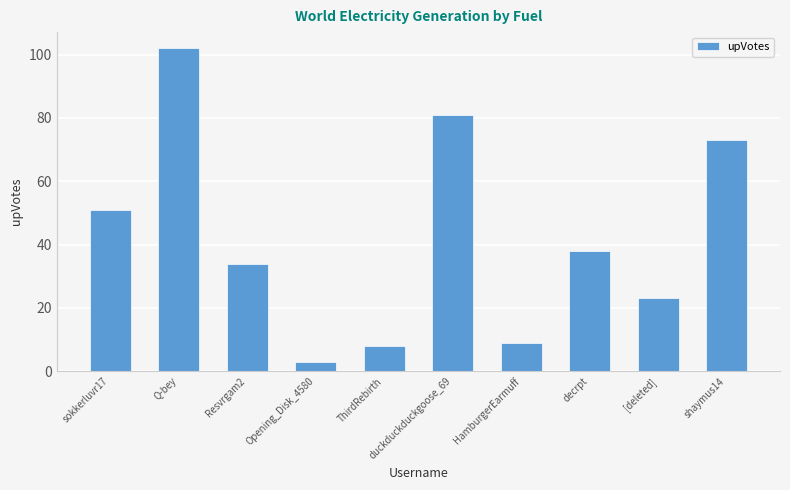

List the labels in order of value, largest first.

Q-bey, duckduckduckgoose_69, shaymus14, sokkerluvr17, decrpt, Resvrgam2, [deleted], HamburgerEarmuff, ThirdRebirth, Opening_Disk_4580